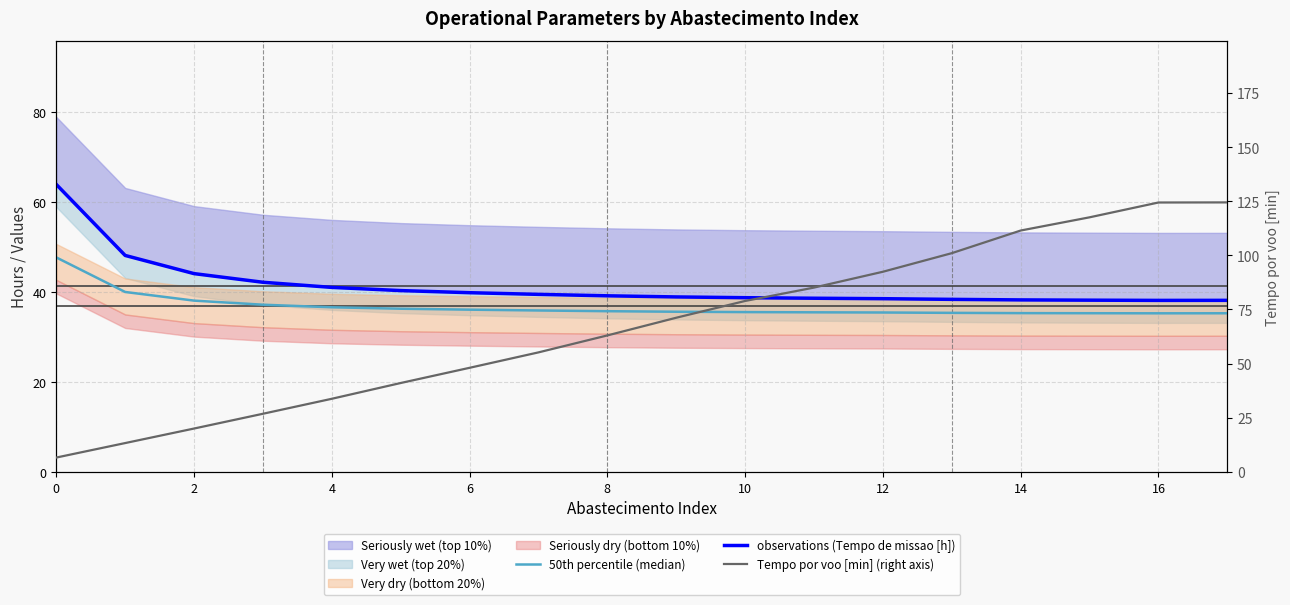

How many lines are shown in the chart?

3